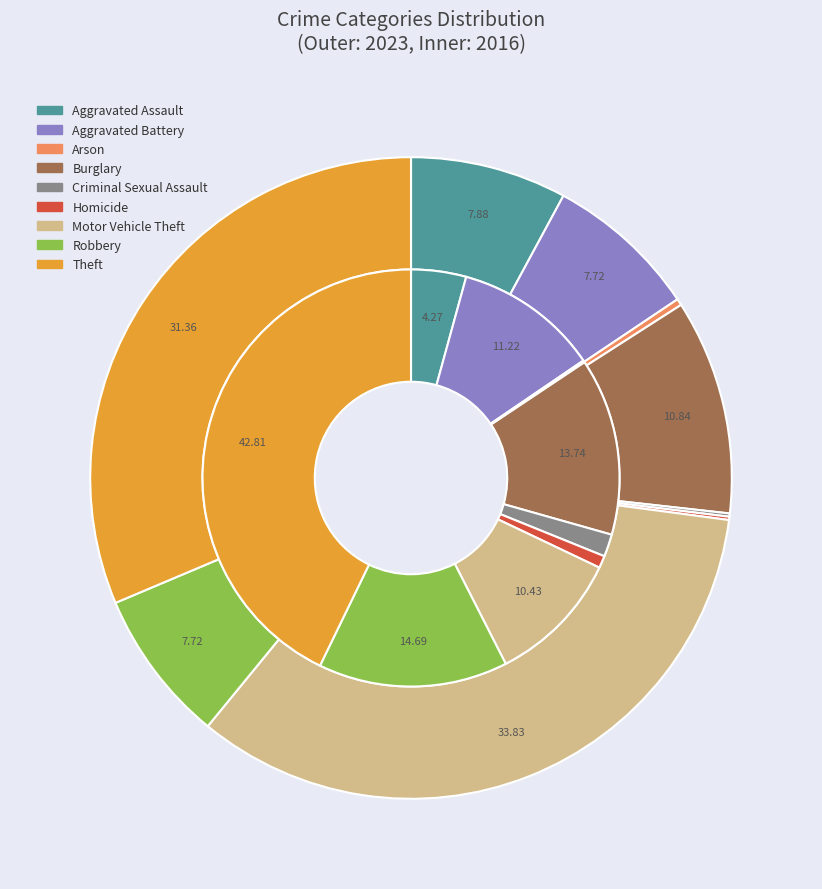

Is it true that Theft is 32% of the pie?

False